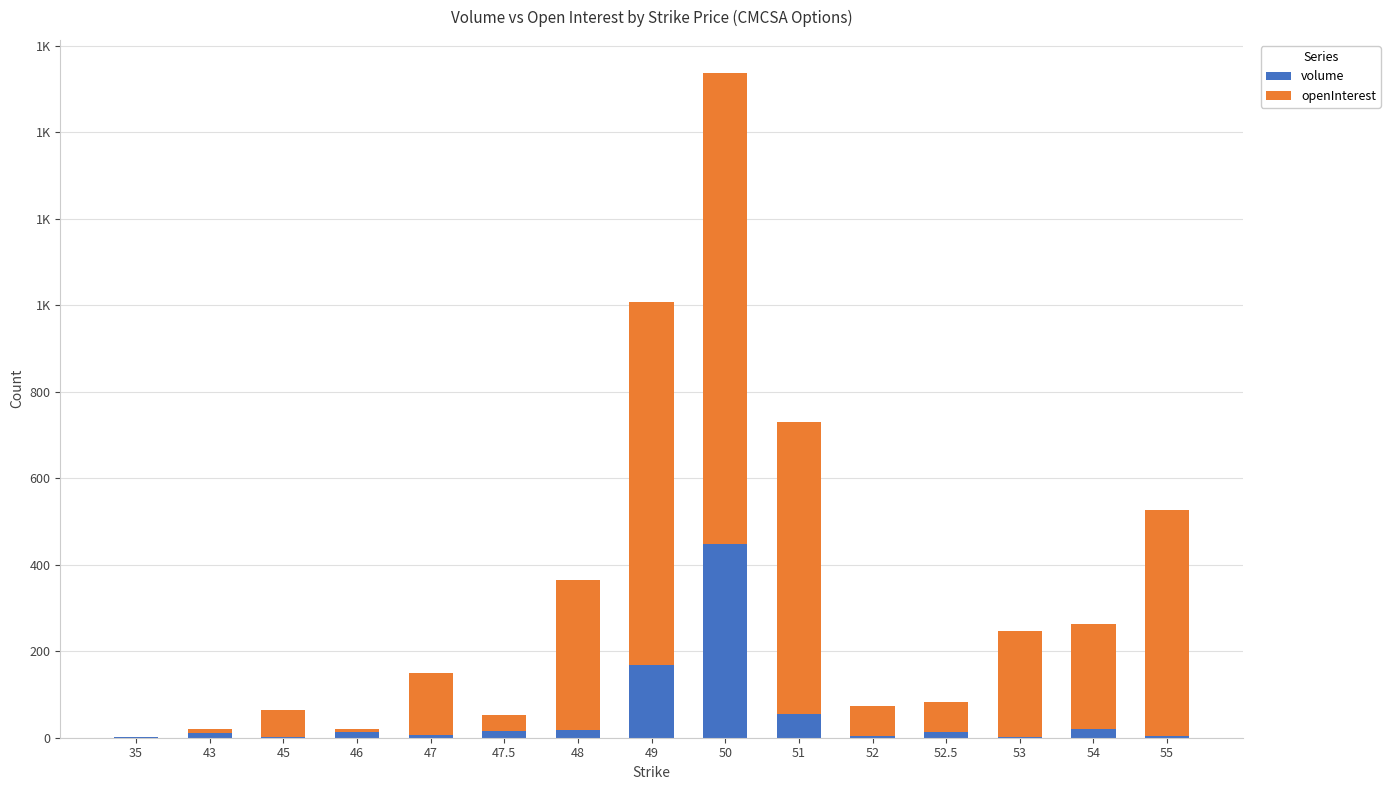

Does the chart contain stacked bars?

Yes